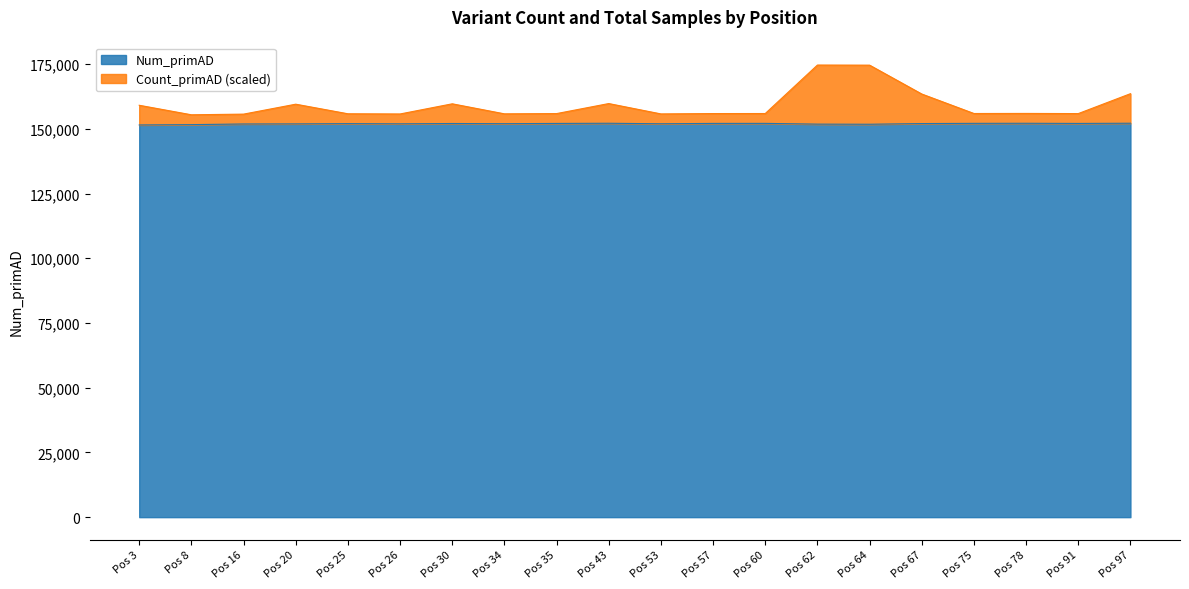

Does the chart display data point markers on the line(s)?

No